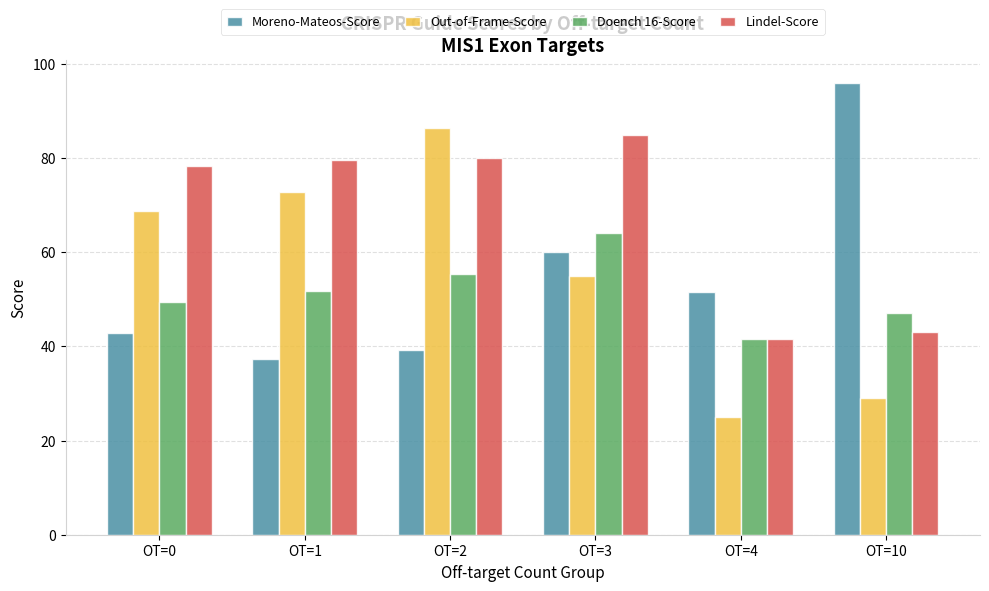

What is the value of the Out-of-Frame-Score bar at the 4th from the left?

55.0